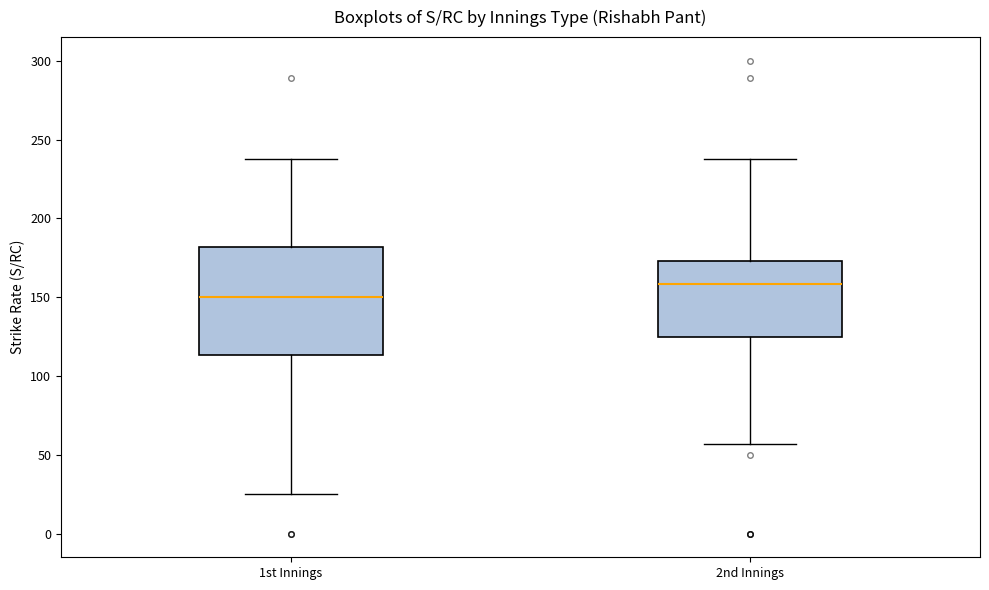

Reading left to right, transcribe this box plot: for each box, give where its median line is, the range the box spans, and where its two whiskers end, as read against the y-axis. The values are not printed on the chart, so give them approximately, as read against the axis.

1st Innings: median 150, box 115 to 180, whiskers 25 to 240
2nd Innings: median 160, box 125 to 175, whiskers 55 to 240